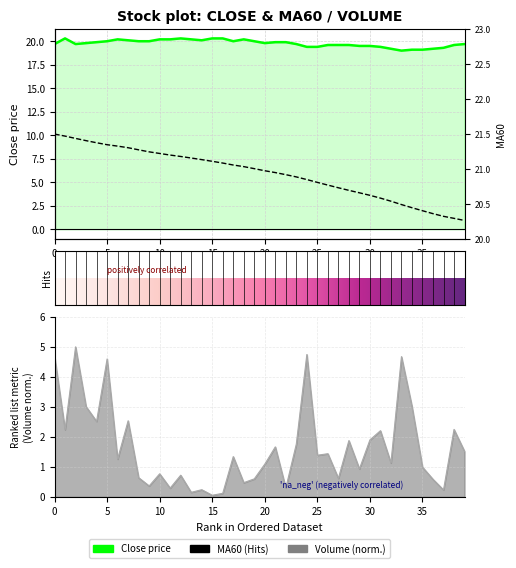

What is the total value across all series at 26?

41.8